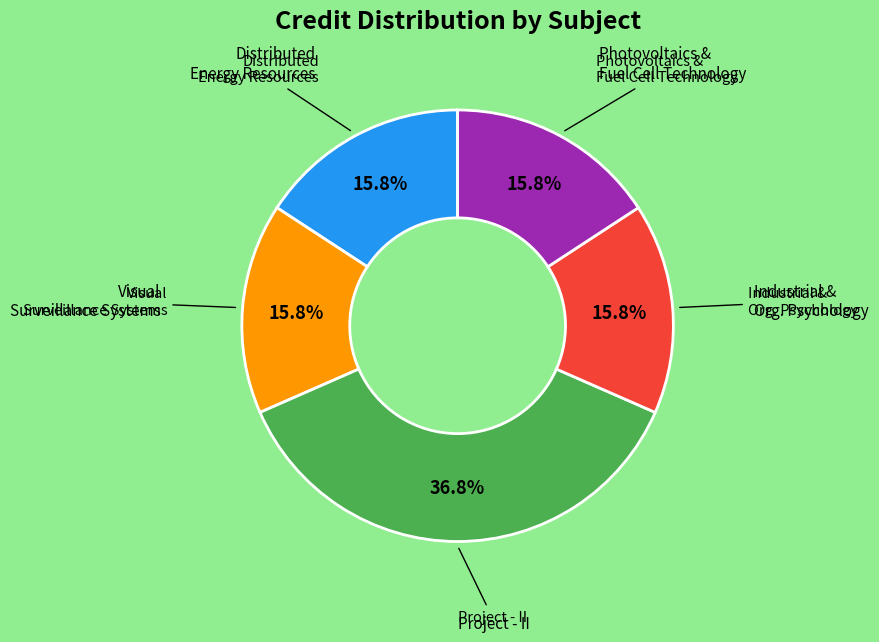

Does any single category account for the majority?

No